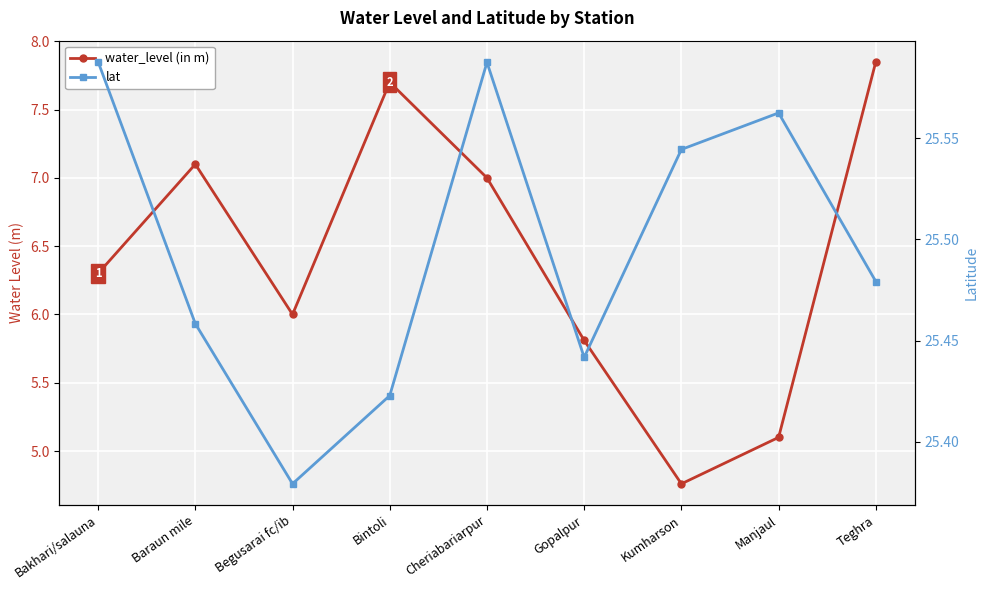

Which series has the widest spread of values?

water_level (in m)